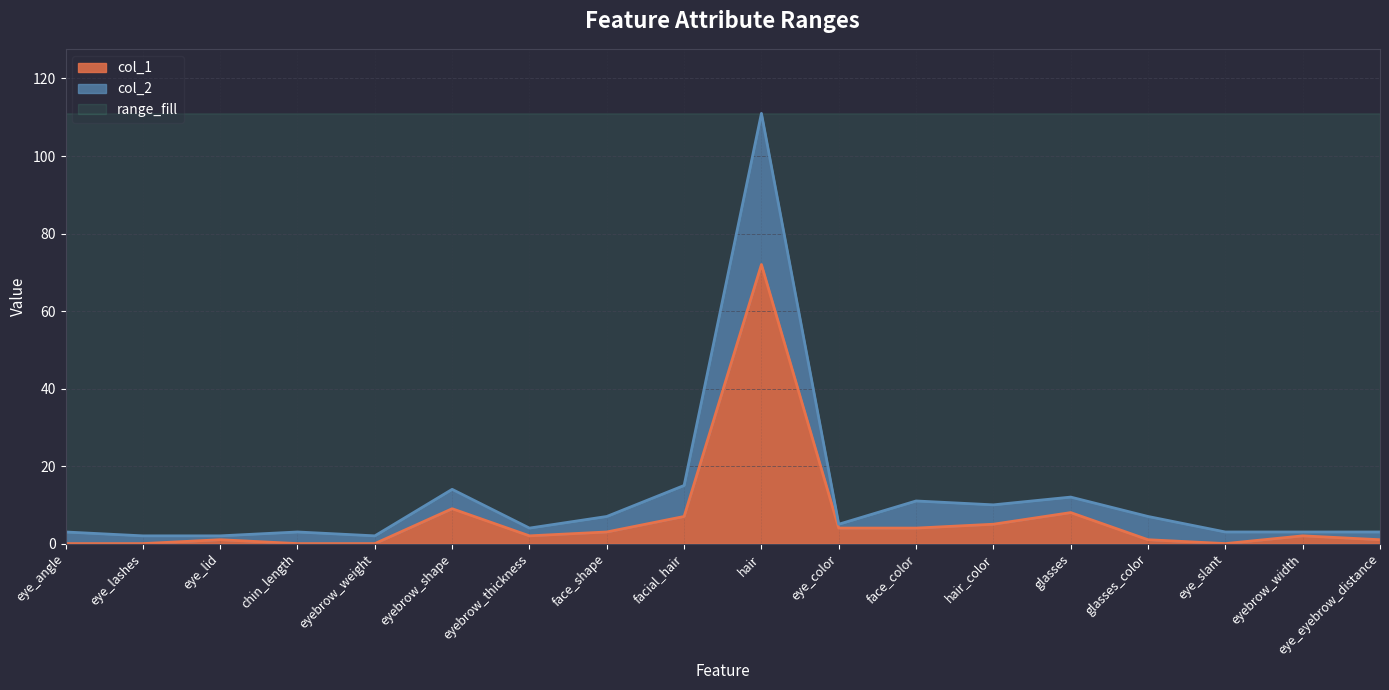

What position from the left is facial_hair?

9